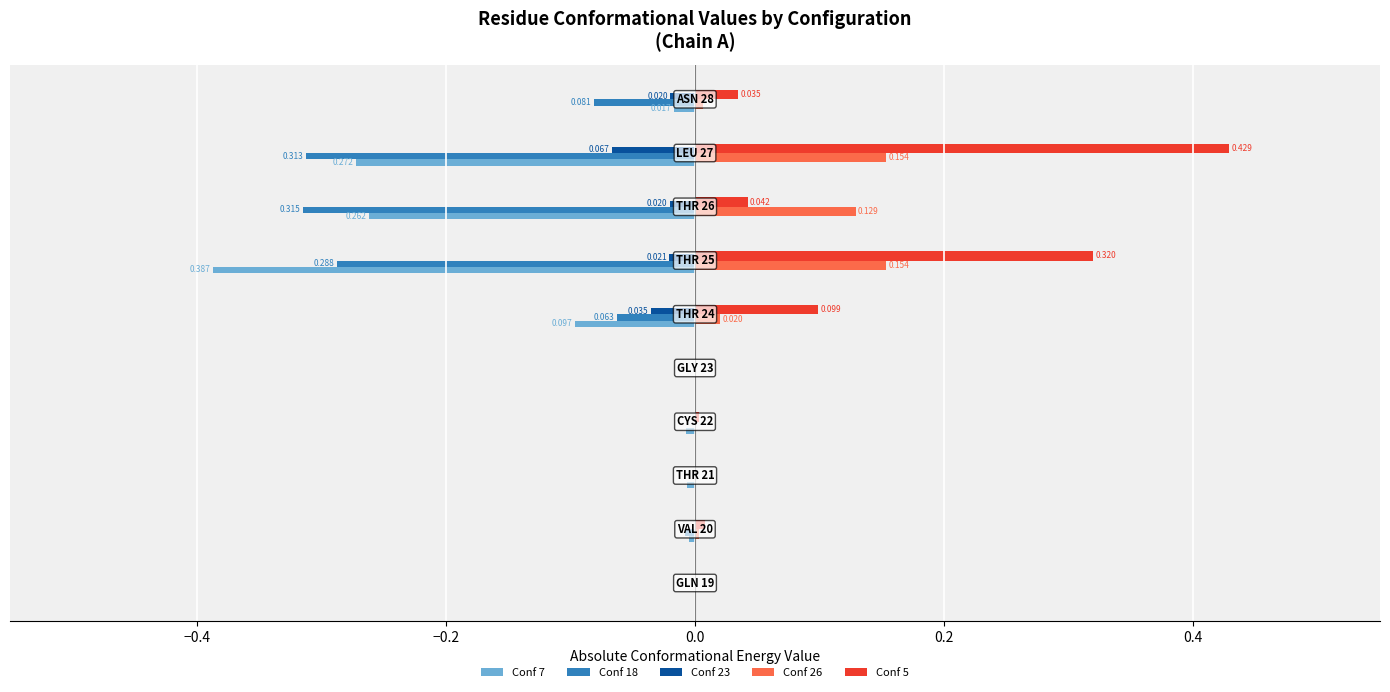

Count the number of categories in the chart.

10